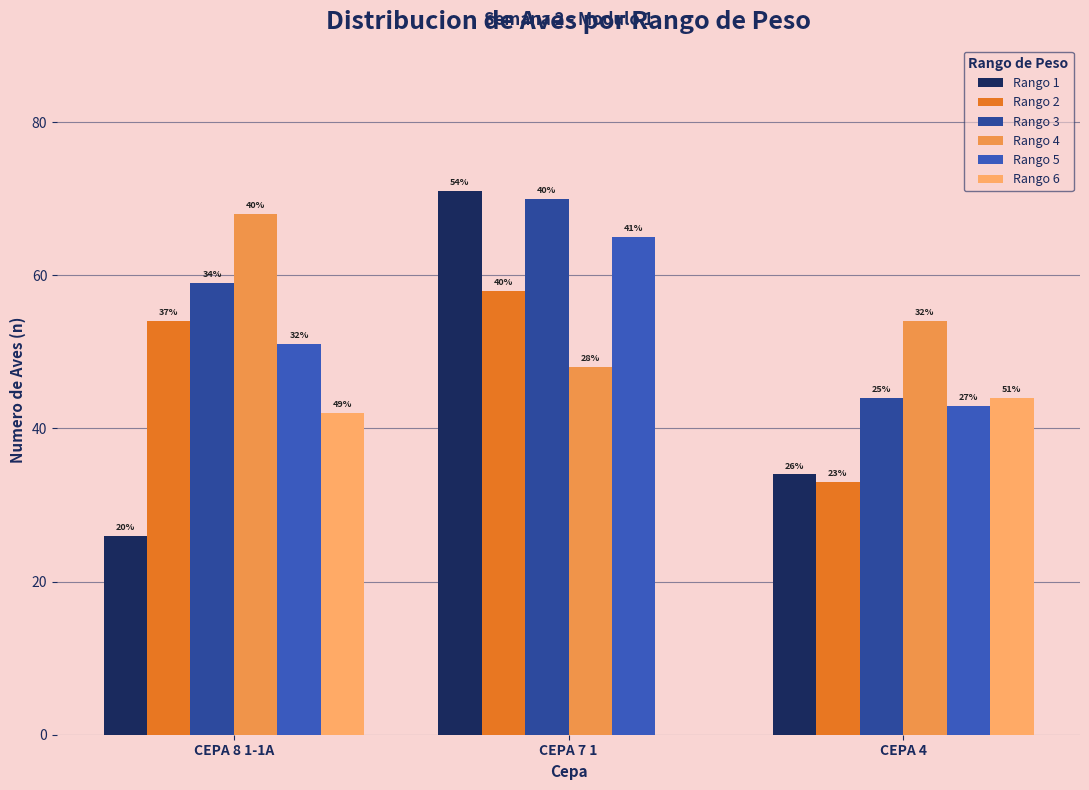

Is the value of Rango 4 at CEPA 4 greater than the value of Rango 3 at CEPA 8 1-1A?

No